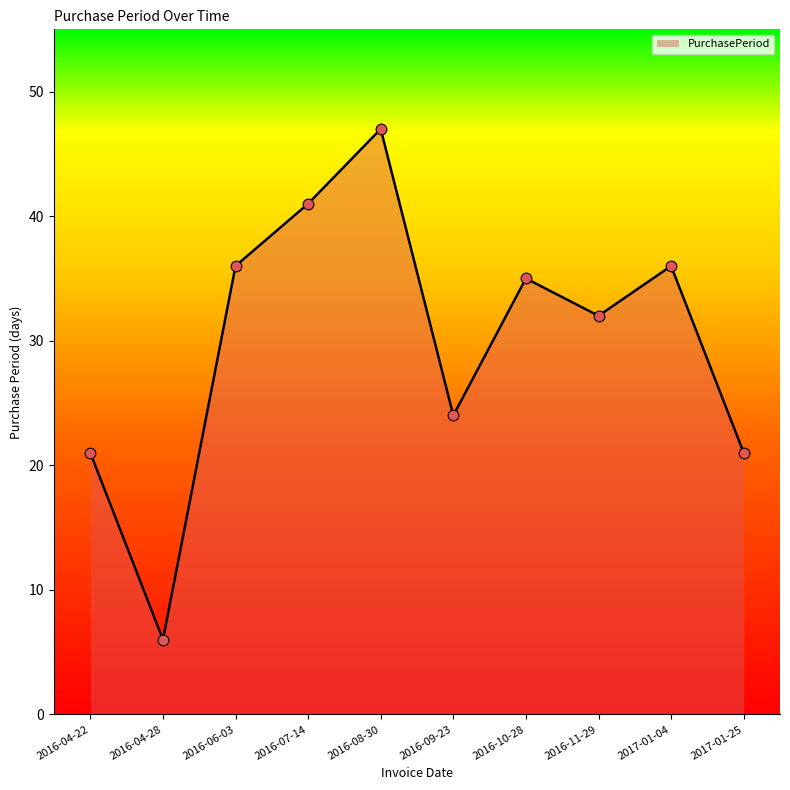

What is the change in value from 2016-04-28 to 2016-06-03?

+30